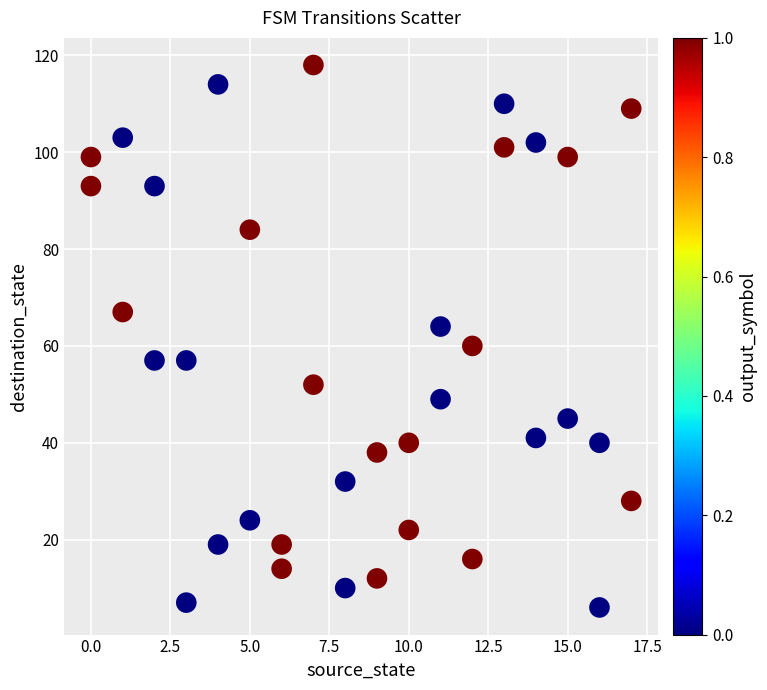

What is the range of Y values (max minus min)?

112